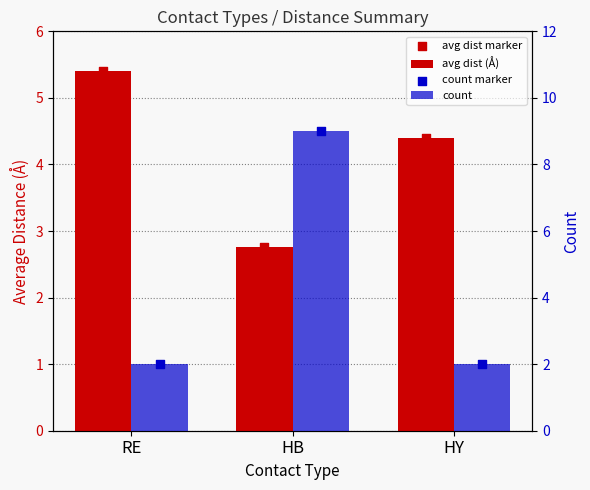

Which series contains the lowest Y value?

count